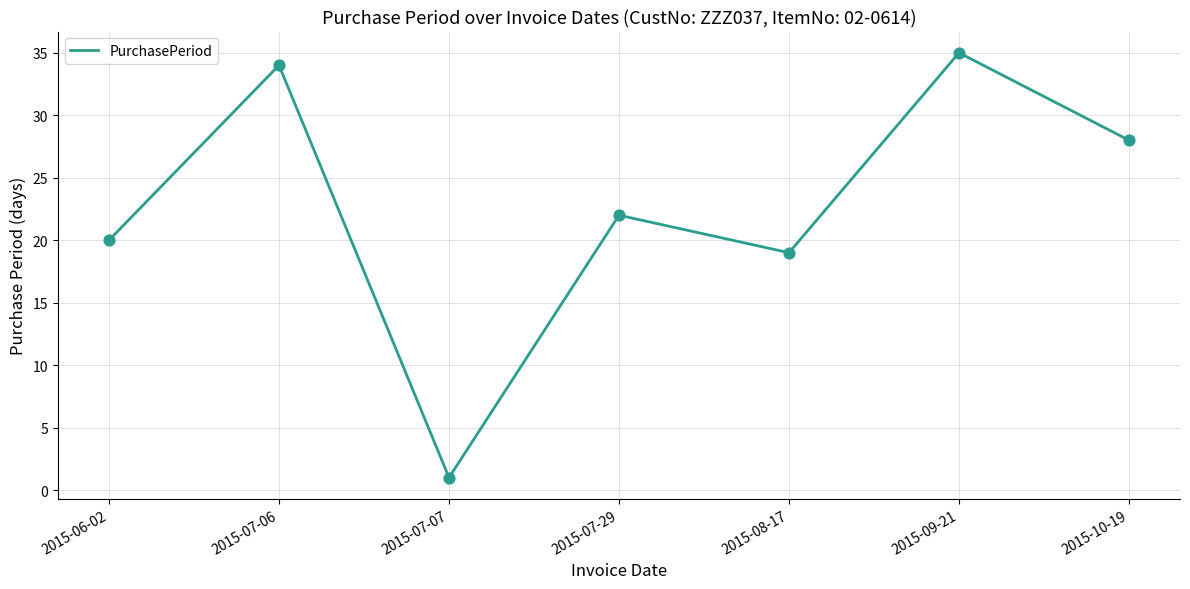

Between 2015-06-02 and 2015-07-29, which is larger?

2015-07-29